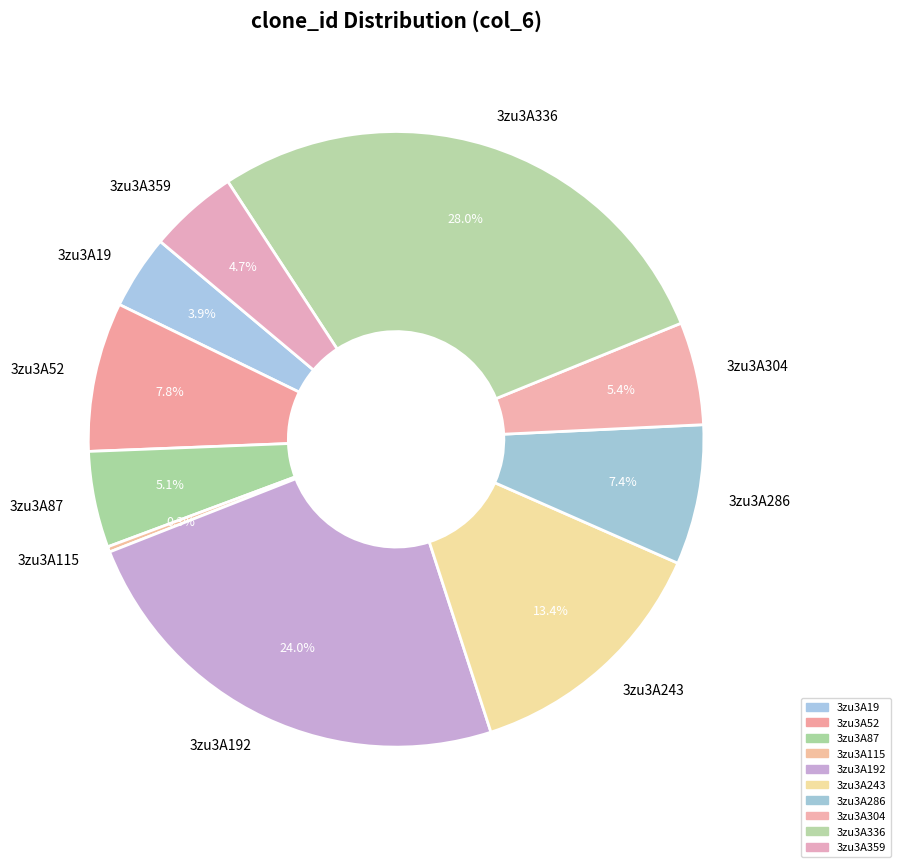

Which slice is the smallest?

3zu3A115